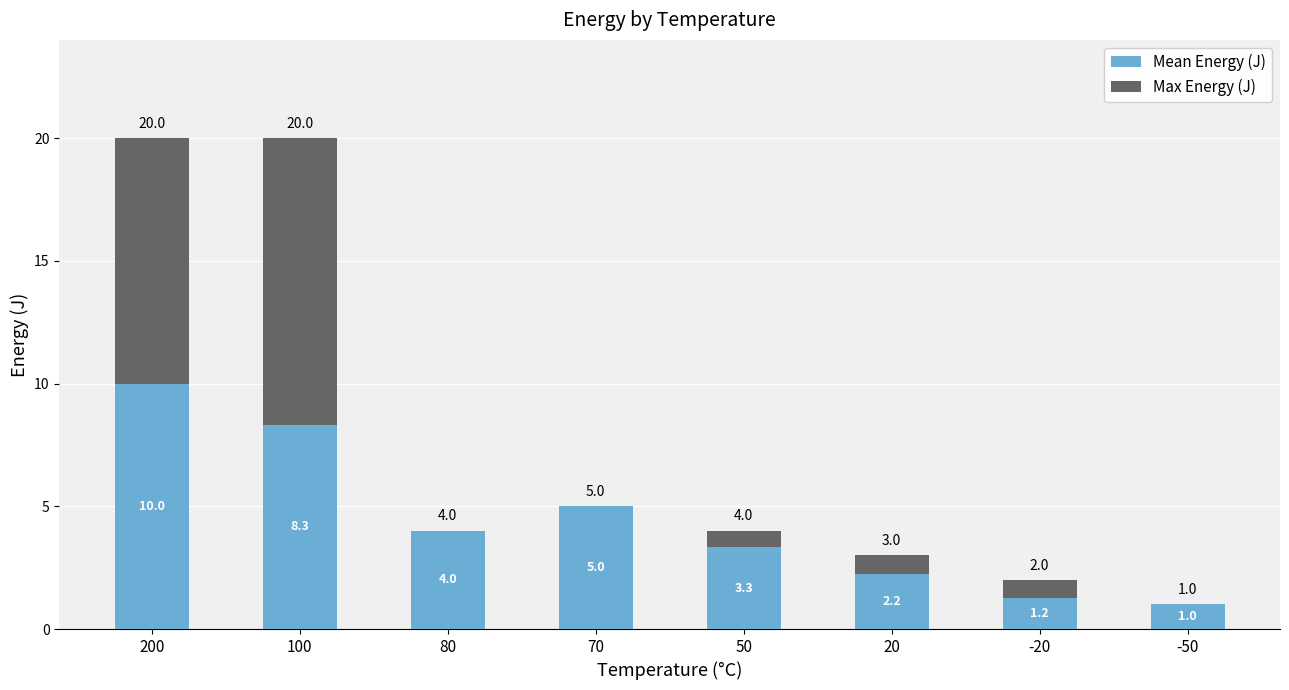

Which series changed the most between 100 and 20?

Max Energy (J)